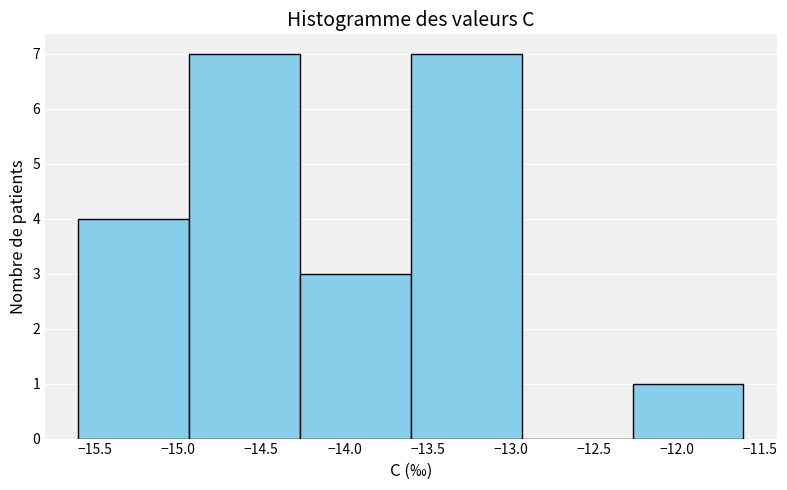

Reading left to right, list every bar in this chart as the range it spans on the x-axis followed by its height. Neither the bar edges nor the heights are printed on the chart, so give them approximately, as read against the axes.

-15.60 to -14.95: 4
-14.95 to -14.25: 7
-14.25 to -13.60: 3
-13.60 to -12.95: 7
-12.95 to -12.25: 0
-12.25 to -11.60: 1